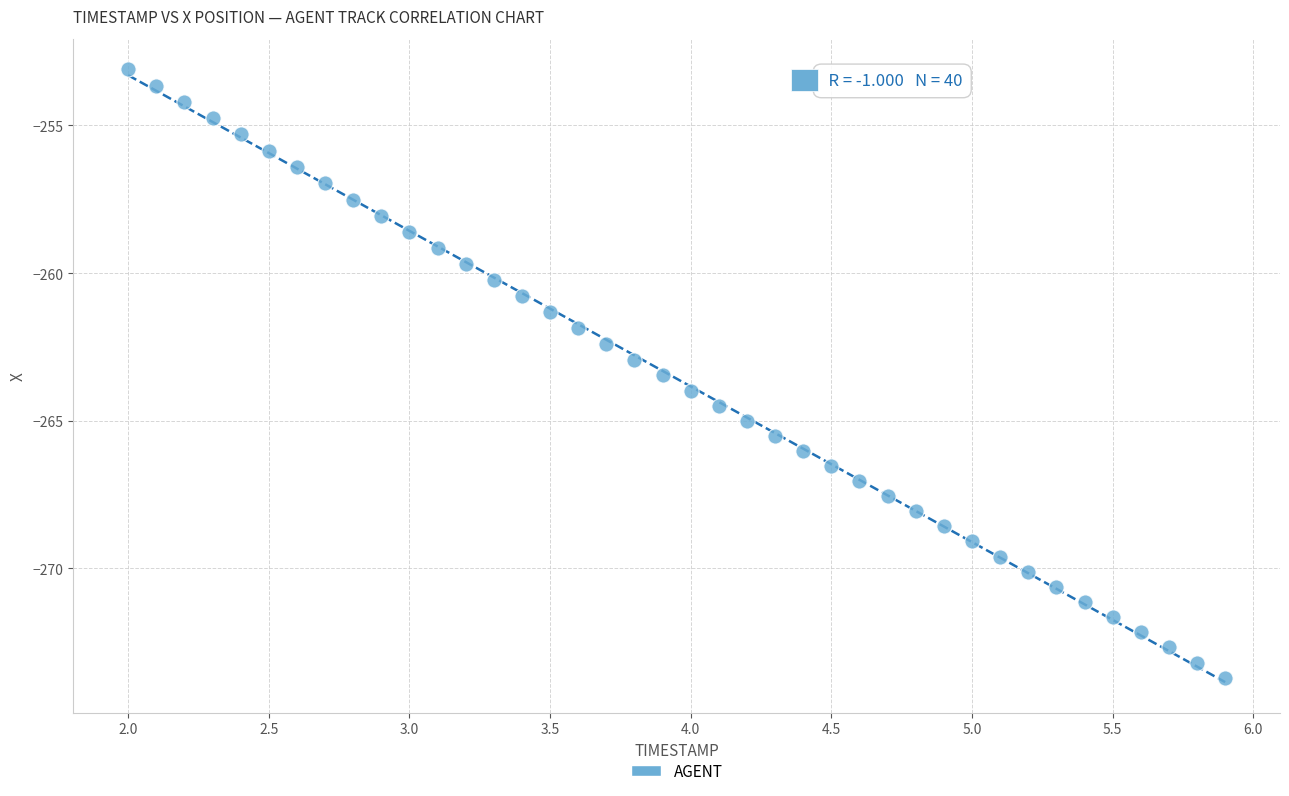

What is the range of X values (max minus min)?

3.9